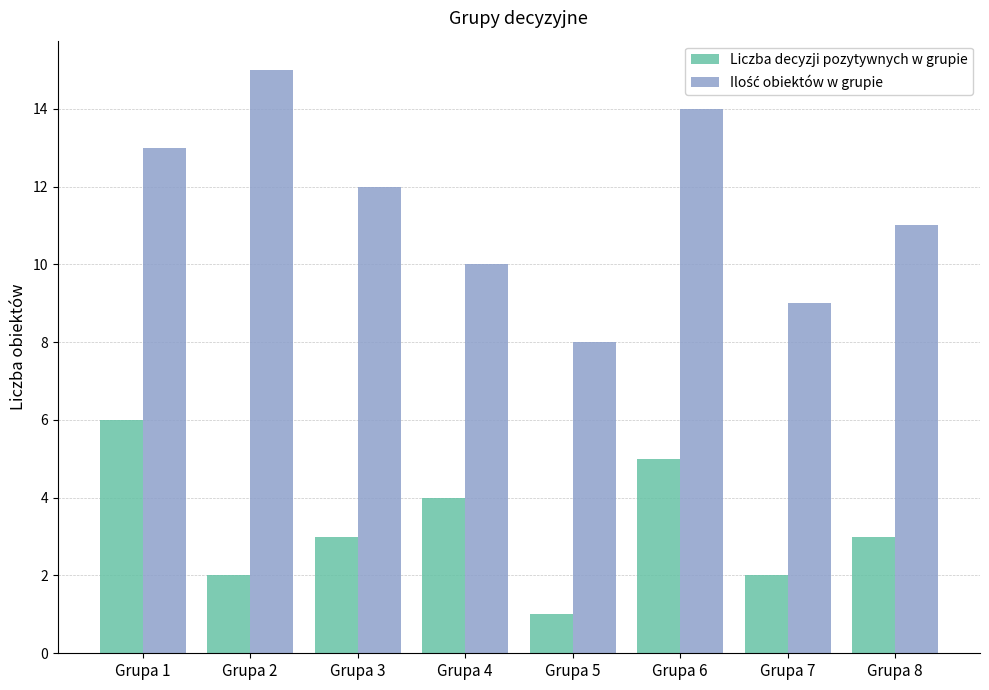

Which category has the lowest value in the Liczba decyzji pozytywnych w grupie series?

Grupa 5